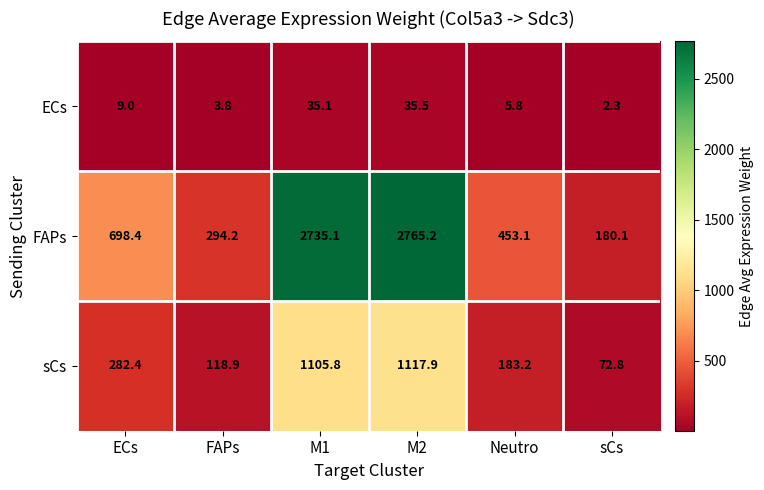

How many distinct data groups are displayed?

3